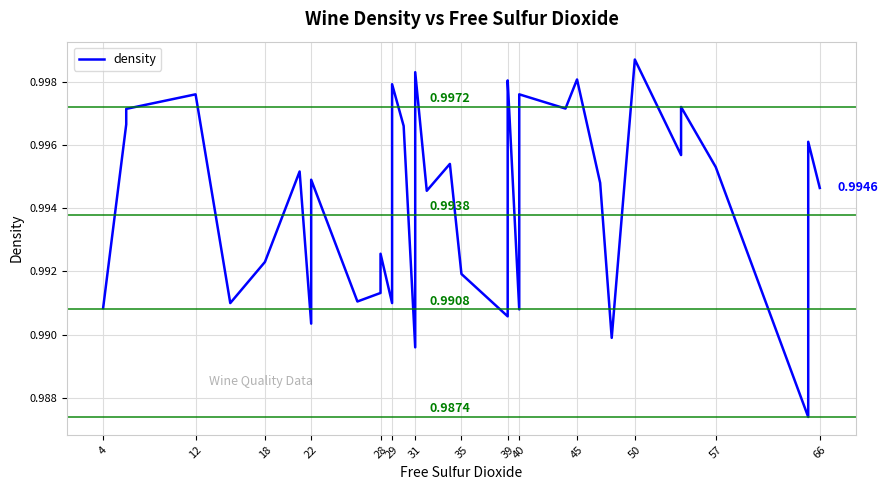

How many interior local valleys (lower than both neighbors) does the data have?

12